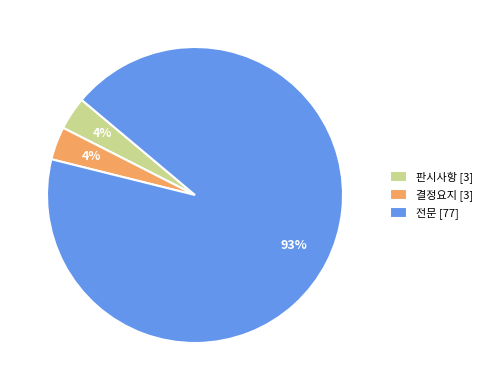

Is it true that 결정요지 is 15% of the pie?

False